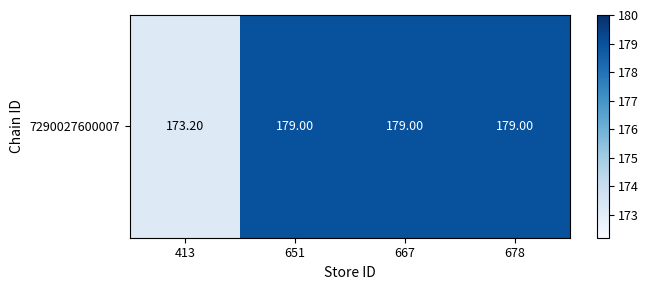

Rank the categories by value from highest to lowest.

651, 667, 678, 413